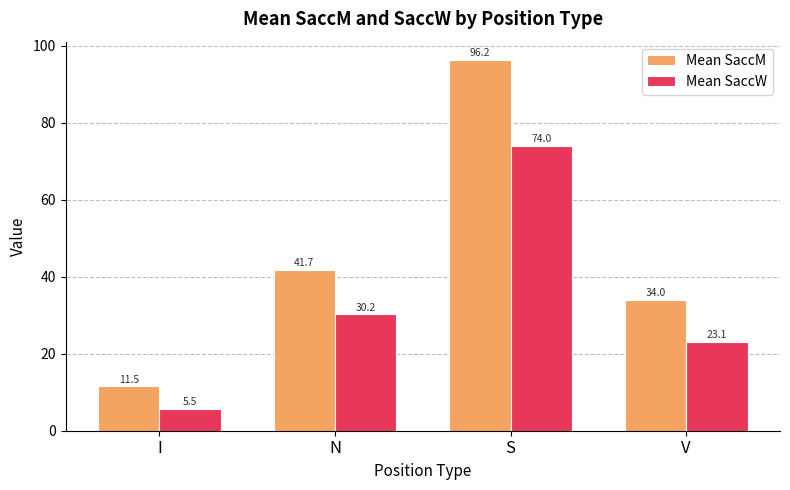

Between N and S, which series saw the biggest shift?

Mean SaccM